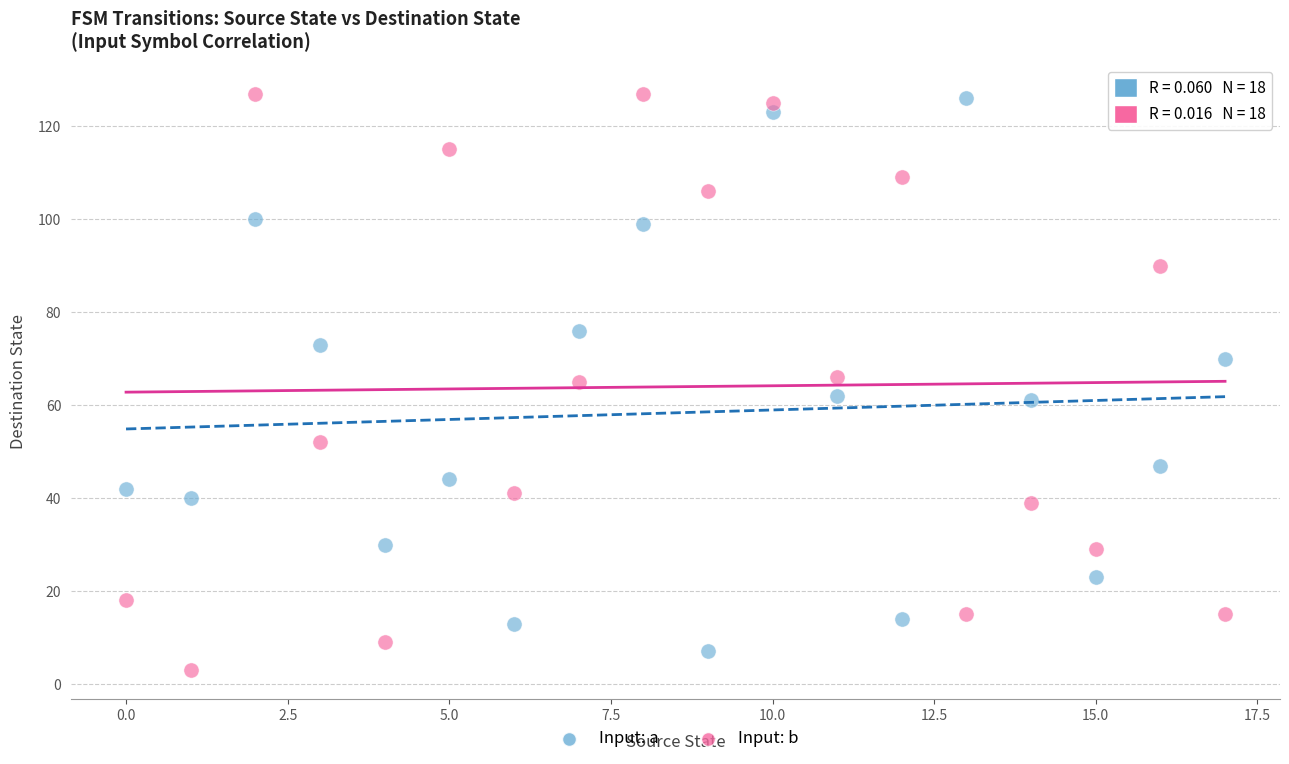

What are all the series names shown in the legend?

Input: a, Input: b